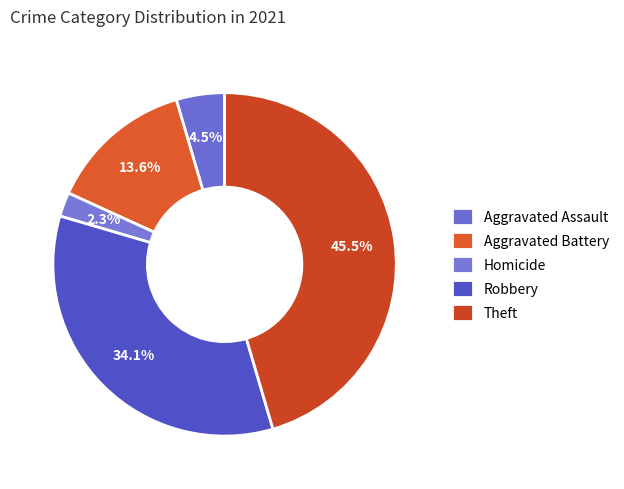

Combined, do Robbery and Aggravated Assault account for over 50%?

No